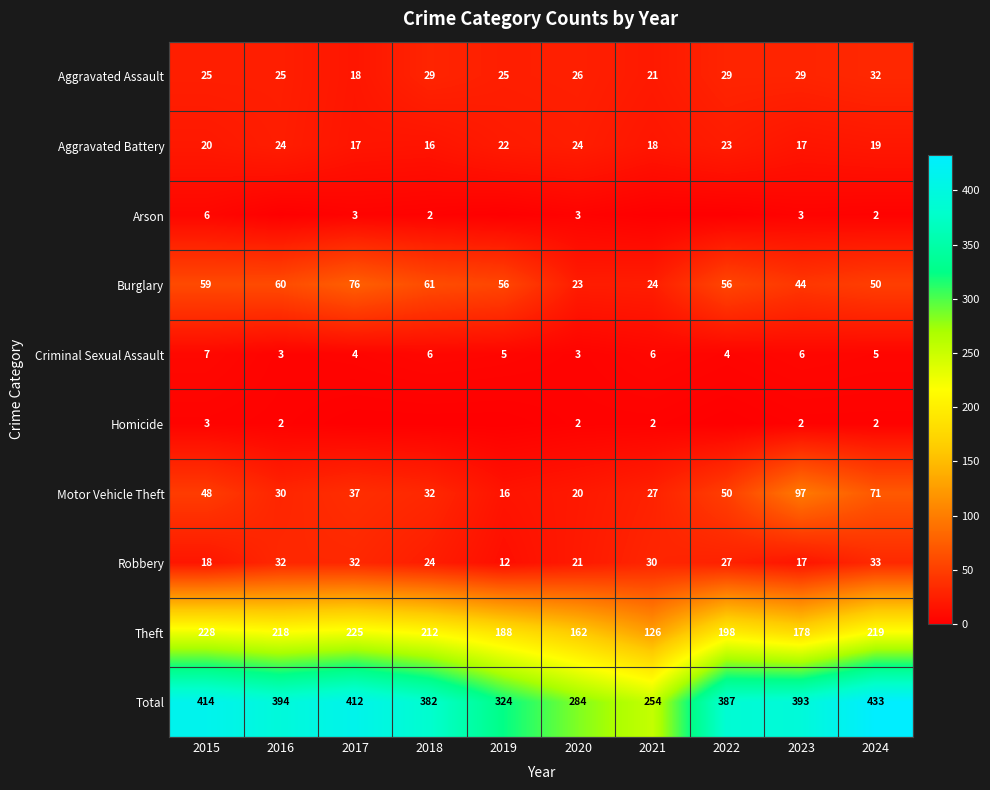

At 2019, list the series in order from largest to smallest.

Total, Theft, Burglary, Aggravated Assault, Aggravated Battery, Motor Vehicle Theft, Robbery, Criminal Sexual Assault, Arson, Homicide